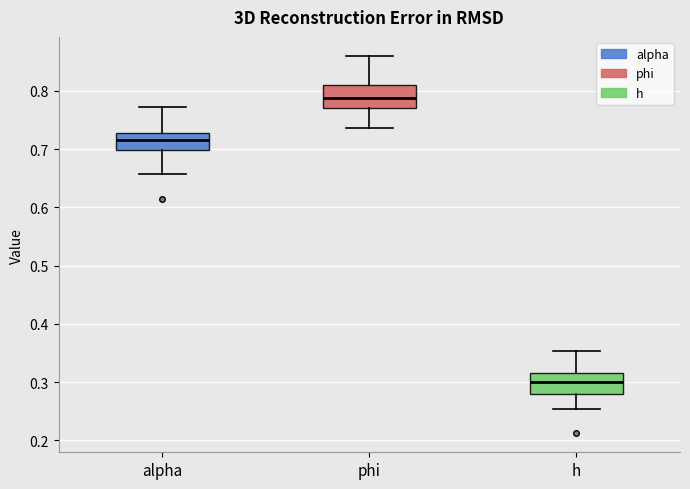

Where does the lower whisker of the box for phi end on the y-axis? The values are not printed on the chart, so give them approximately, as read against the axis.

0.74